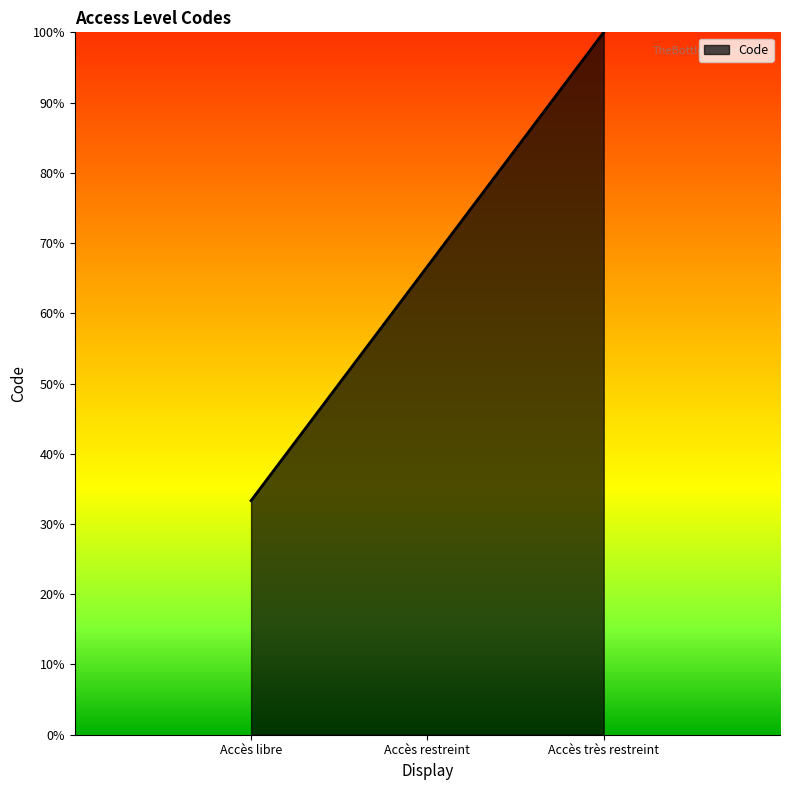

How many distinct data groups are displayed?

1